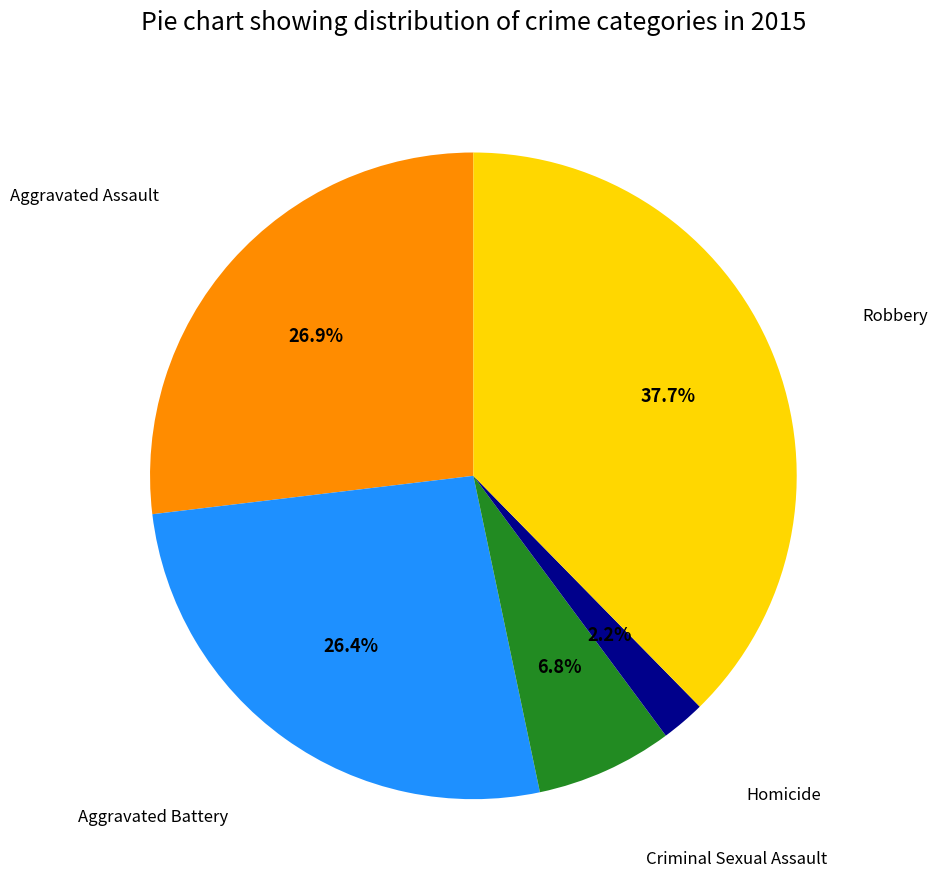

Is there a majority slice in this chart?

No